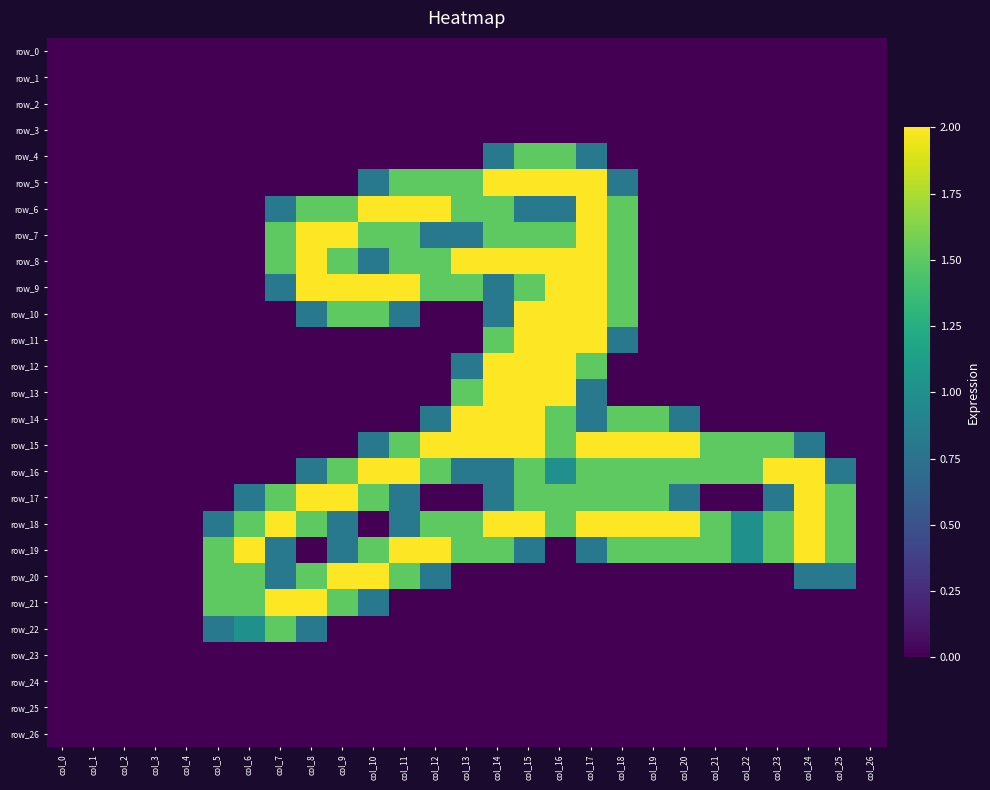

At how many categories does at least one series exceed 0?

21